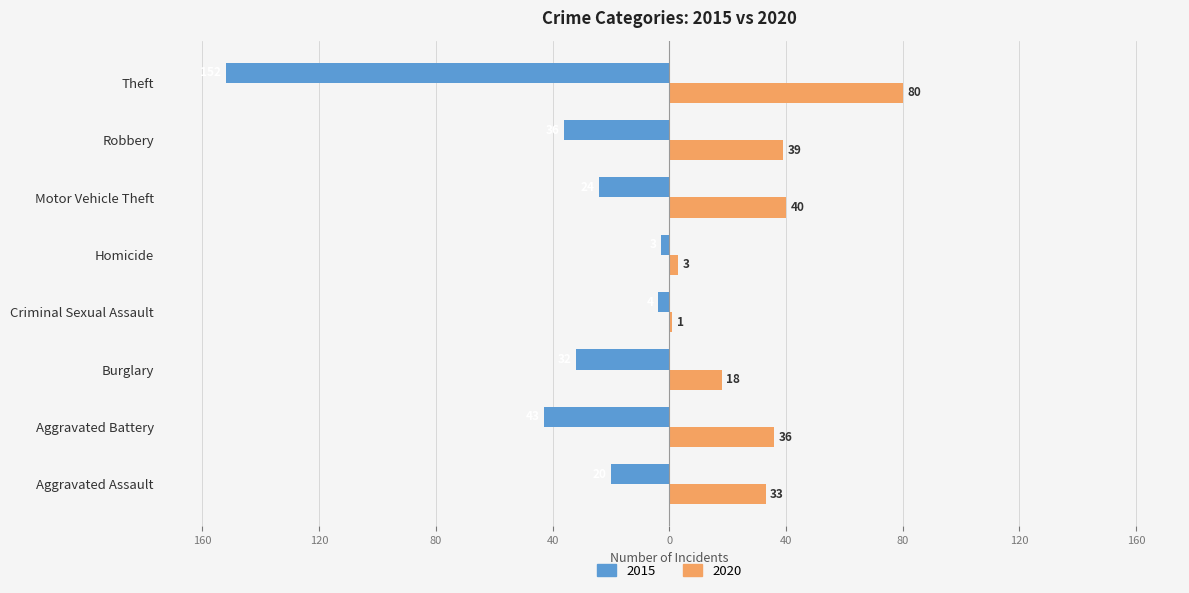

What are all the series names shown in the legend?

2015, 2020